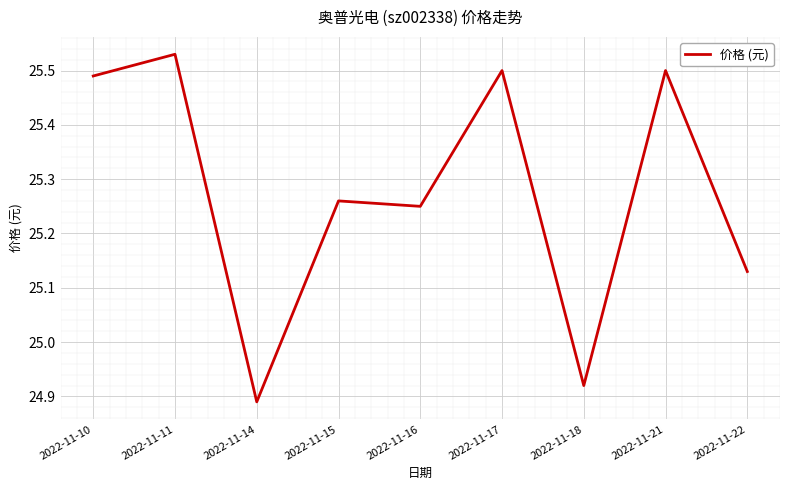

At which label is the value closest to 25?

2022-11-18